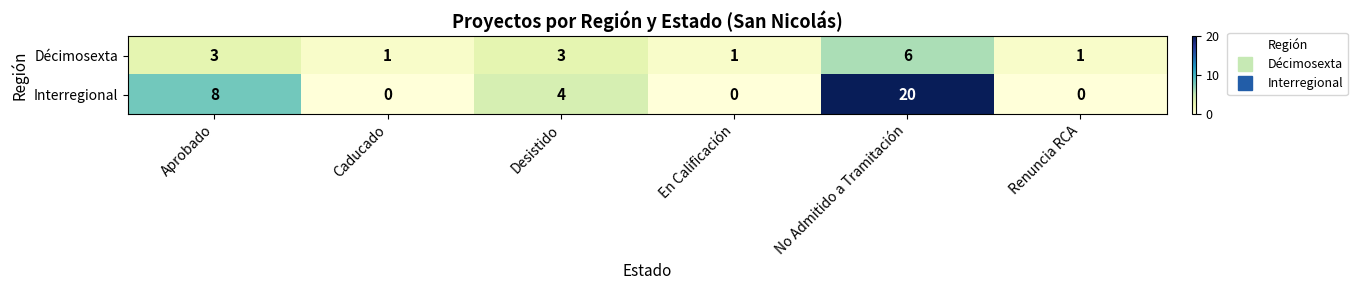

How many Décimosexta values are between 1 and 3?

5